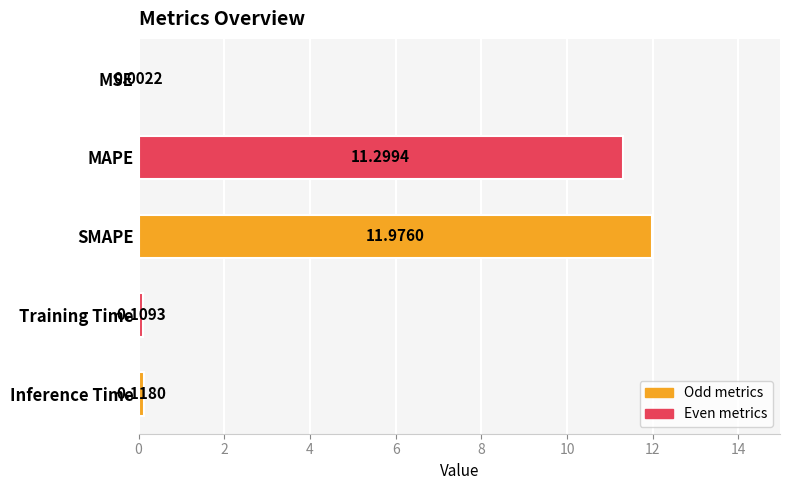

What is the sum of the values at MSE and MAPE?

11.3